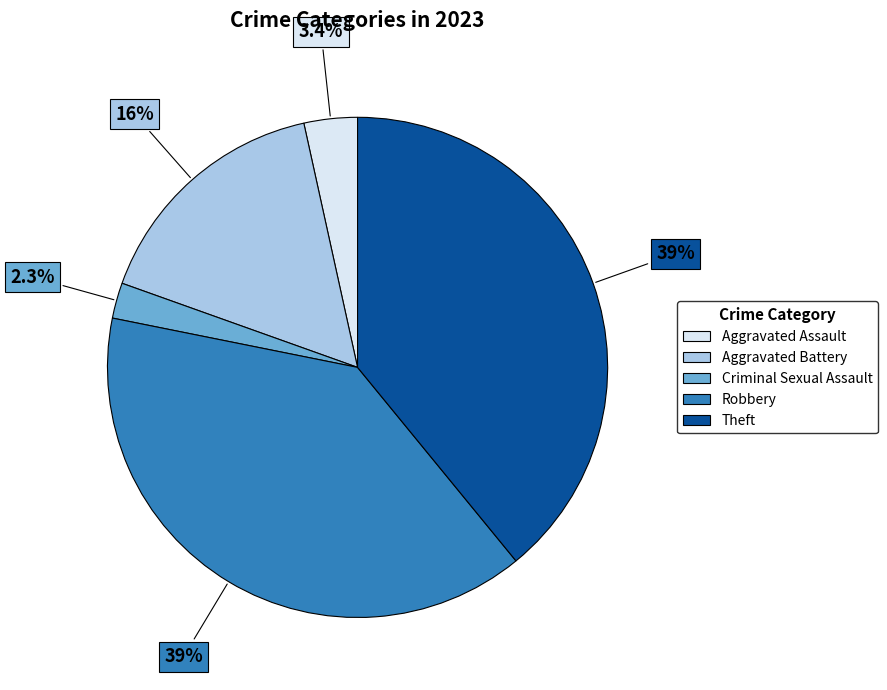

Is it true that Theft is 39% of the pie?

True